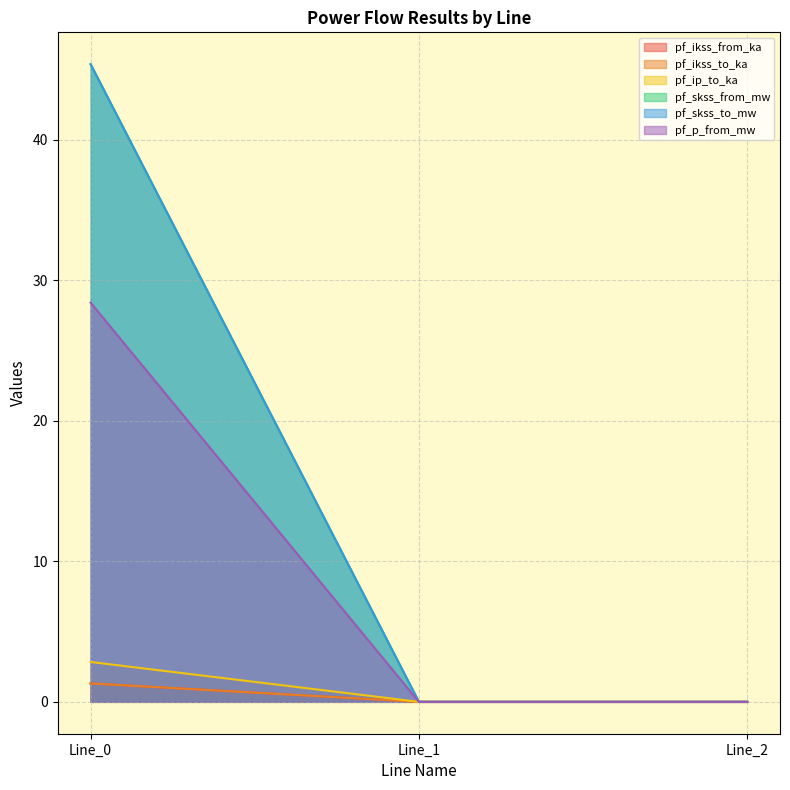

Is the value of pf_ip_to_ka at Line_1 greater than the value of pf_ikss_from_ka at Line_2?

No